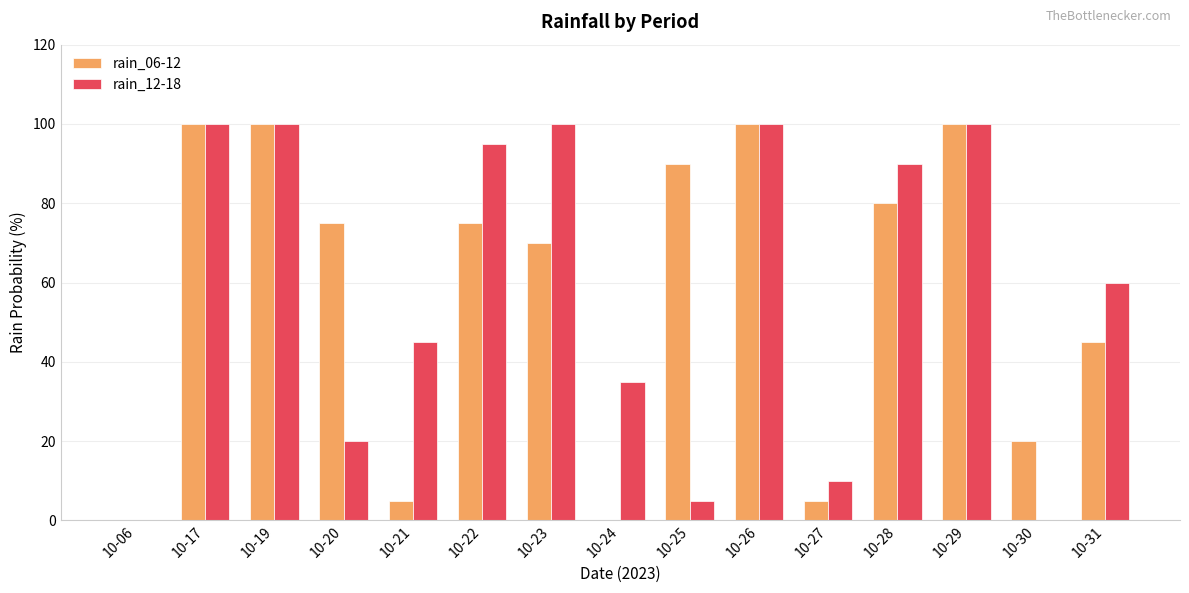

Between 10-17 and 10-28, which series saw the biggest shift?

rain_06-12